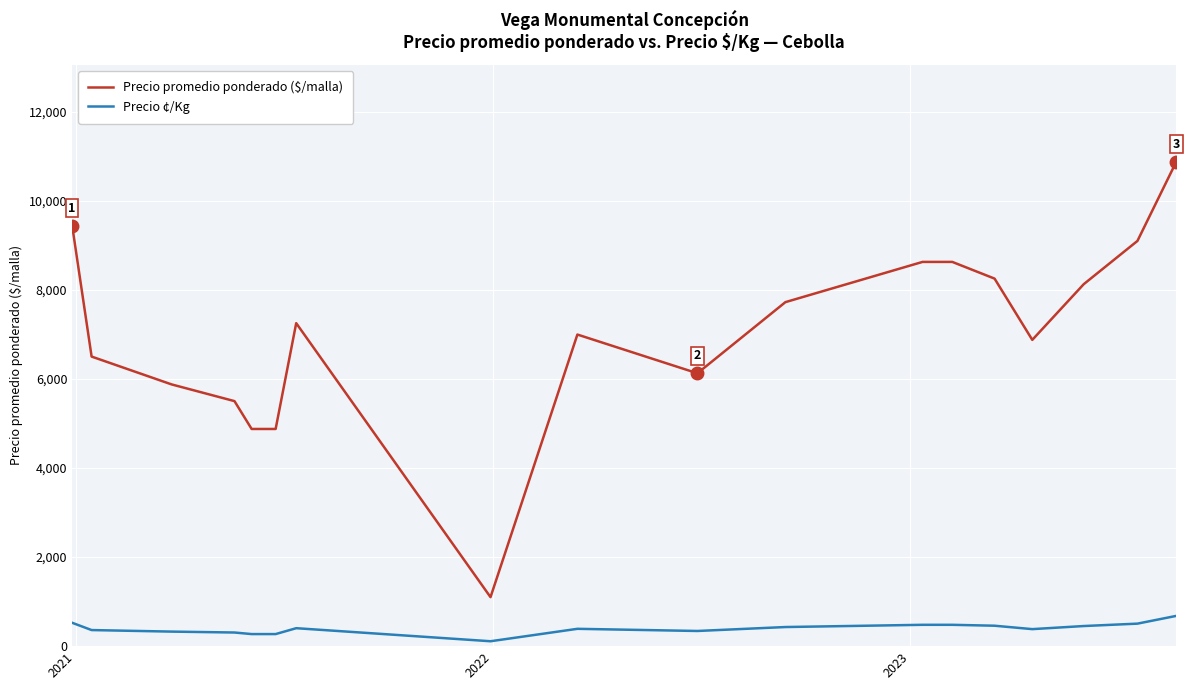

What is the greatest value displayed?

10875.0